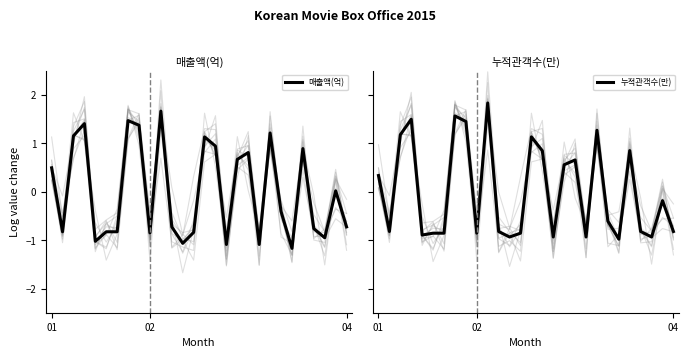

What are all the series names shown in the legend?

매출액(억), 누적관객수(만)